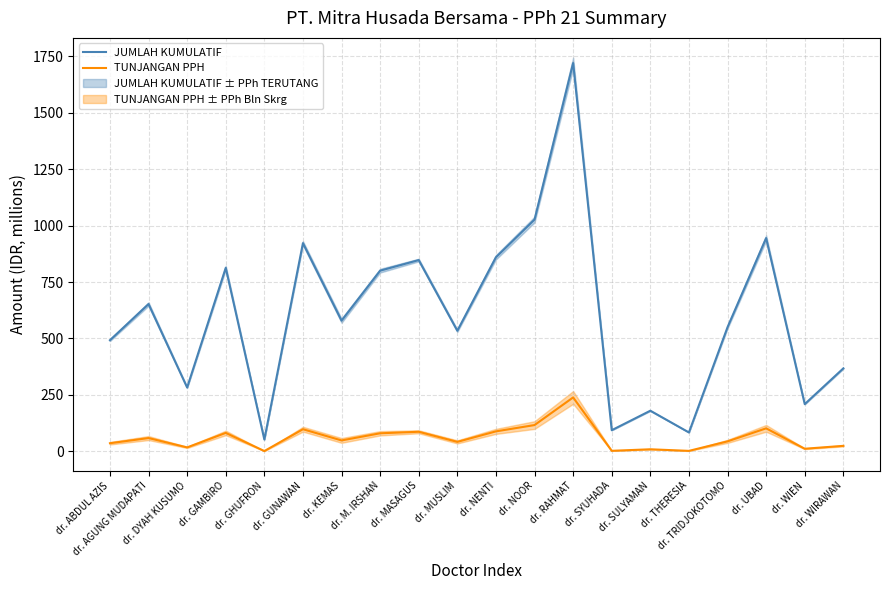

What is the label of the 20th point from the right?

dr. ABDUL AZIS